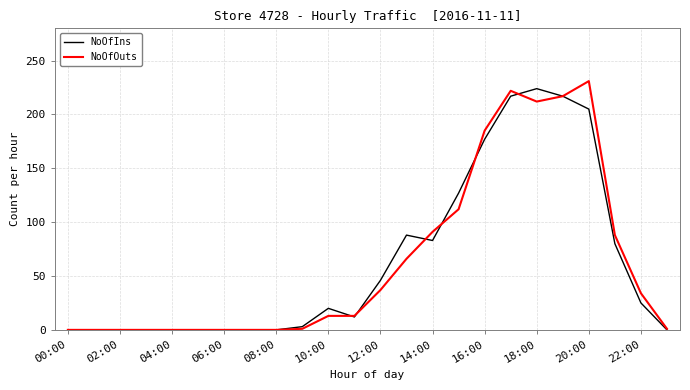

List the series in order of their peak value, lowest first.

NoOfIns, NoOfOuts